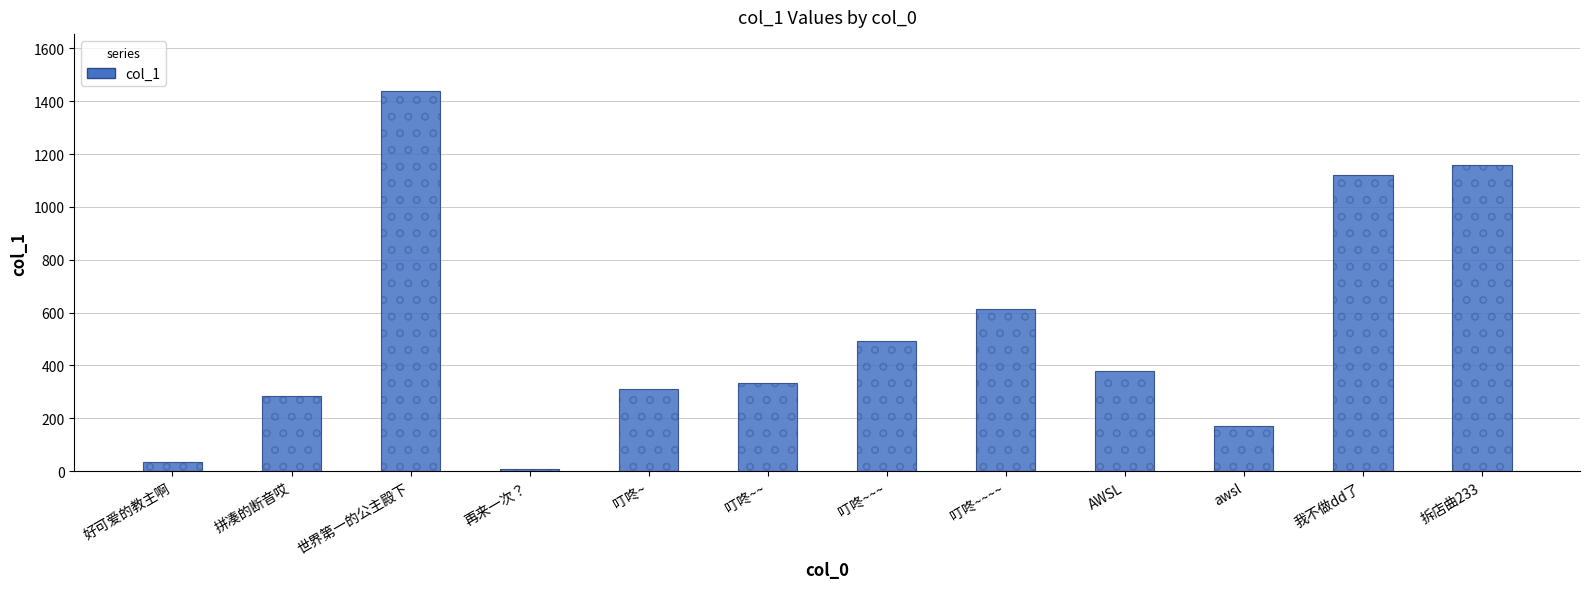

What is the difference between the maximum and minimum values?

1430.5